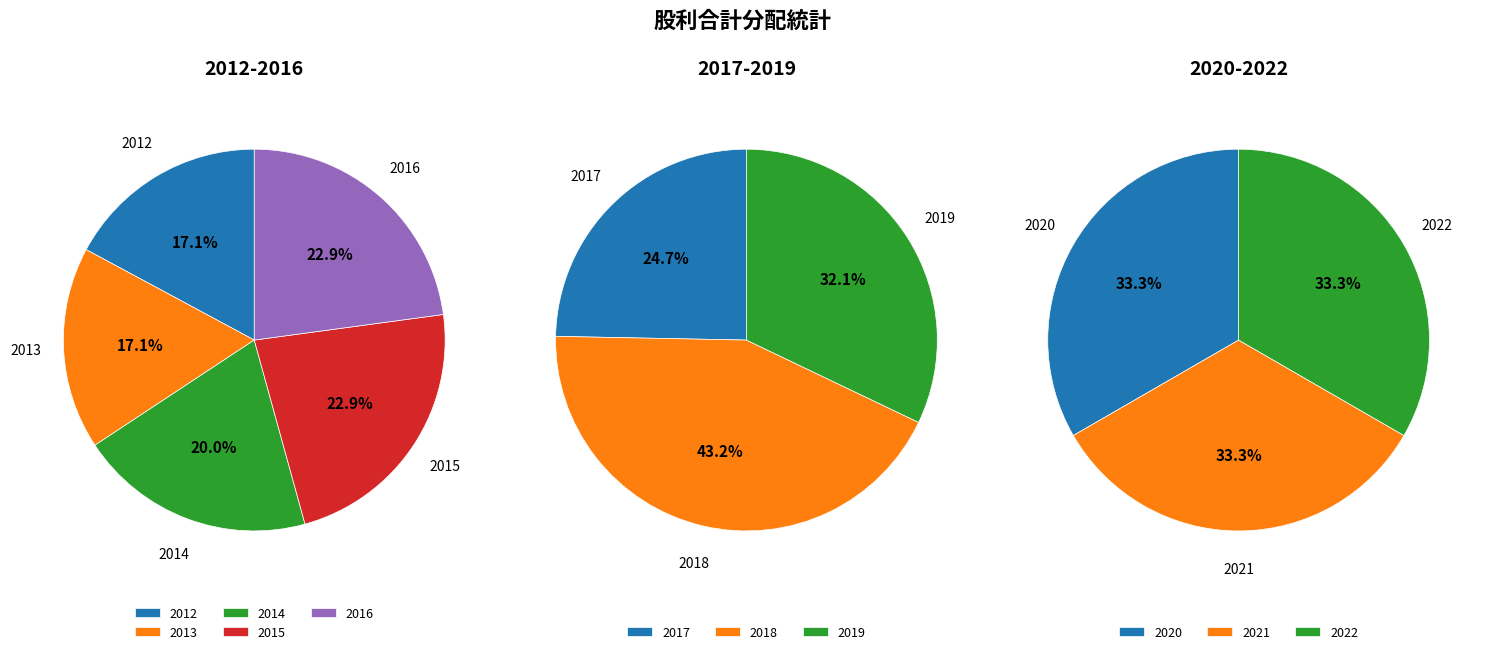

Is there a majority slice in this chart?

No